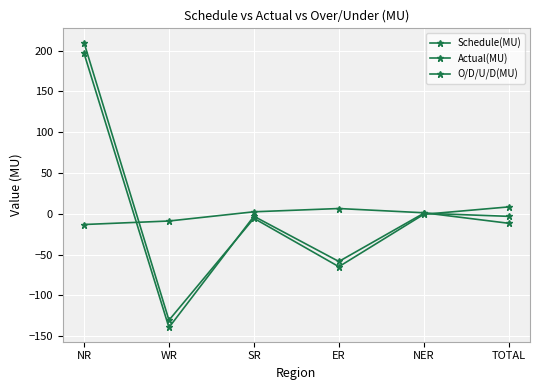

How many lines are shown in the chart?

3